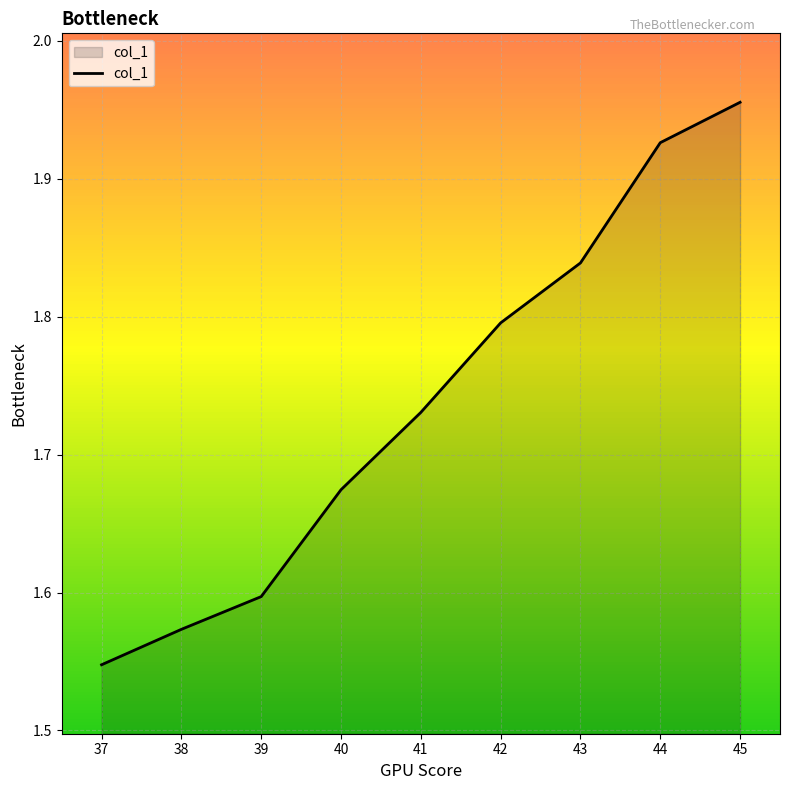

Between 38 and 39, which is larger?

39